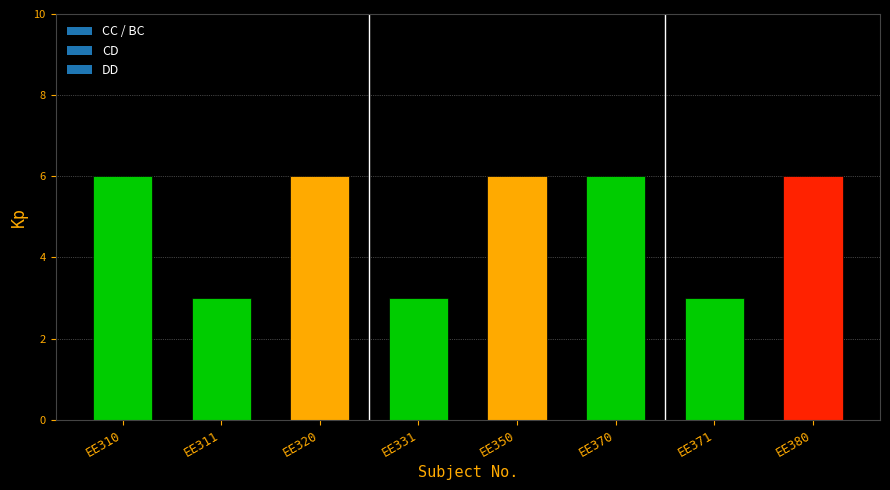

What is the sum of all values?

39